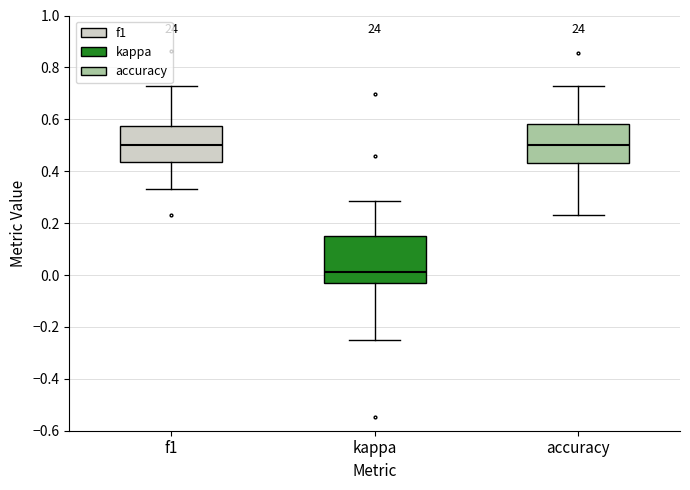

Where is the lower edge of the box for kappa on the y-axis? The values are not printed on the chart, so give them approximately, as read against the axis.

-0.02